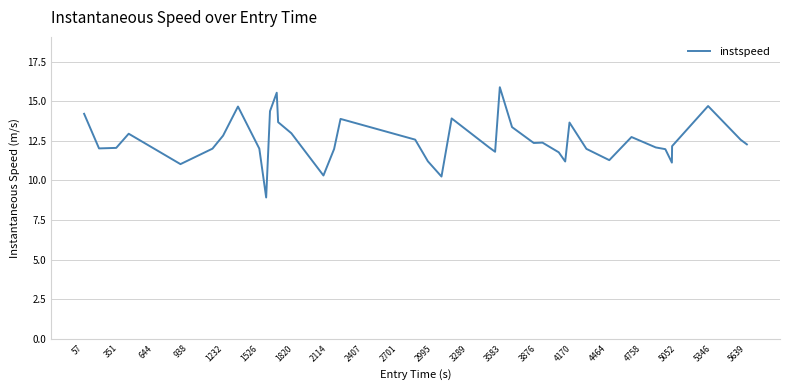

What is the maximum value shown in the chart?

15.9